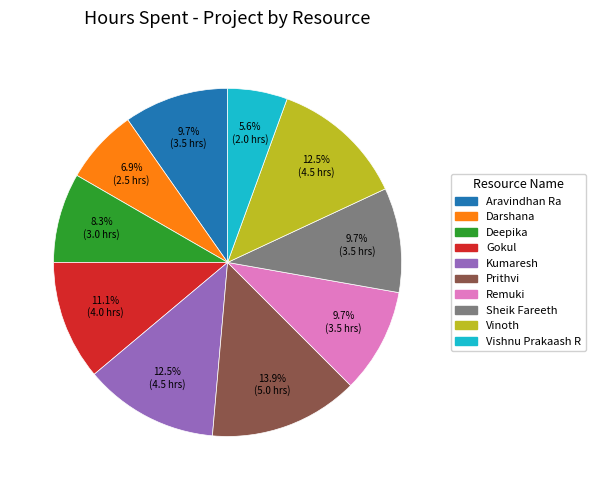

The Sheik Fareeth slice represents 10% of the pie. True or false?

True